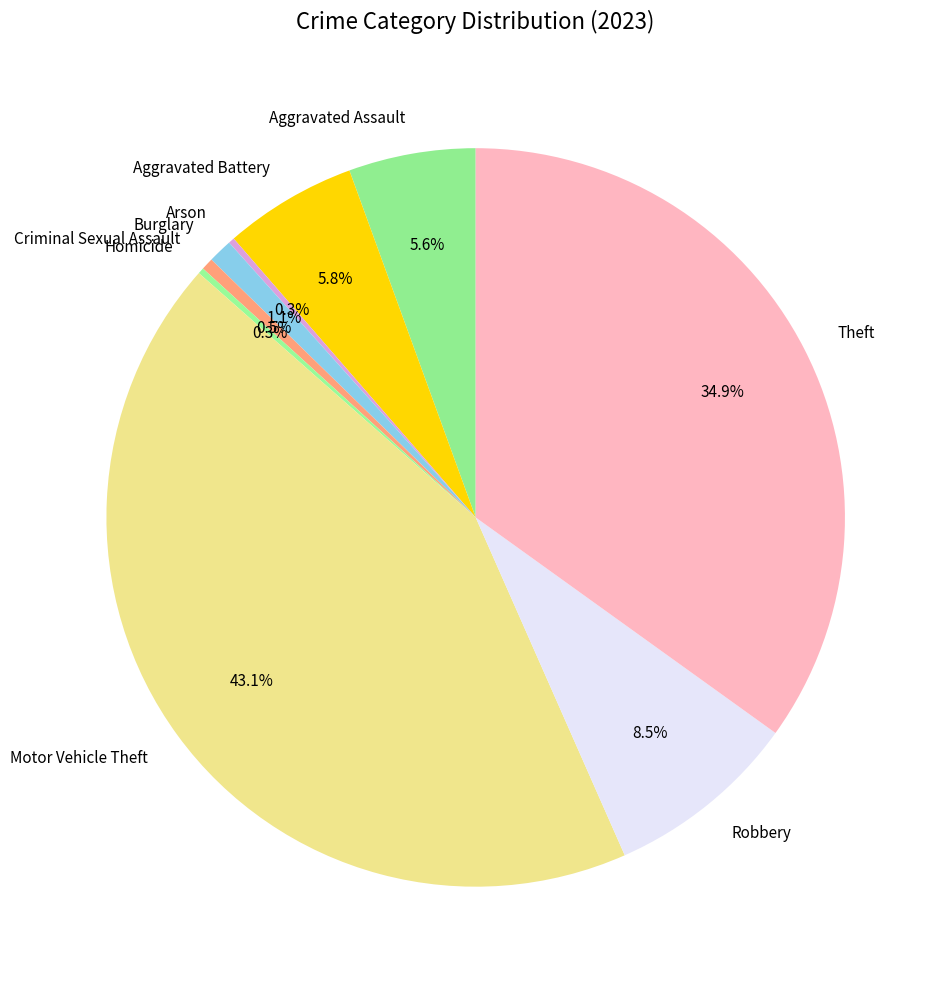

Between Motor Vehicle Theft and Theft, which is larger?

Motor Vehicle Theft